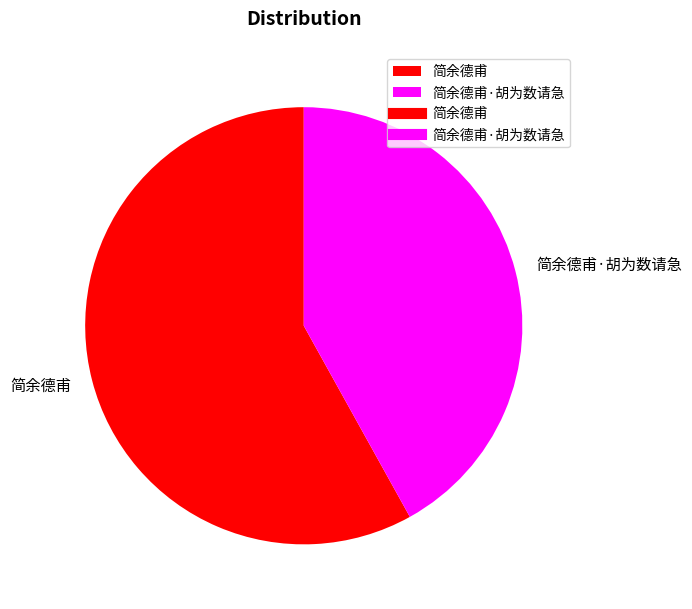

What is the majority slice?

简余德甫